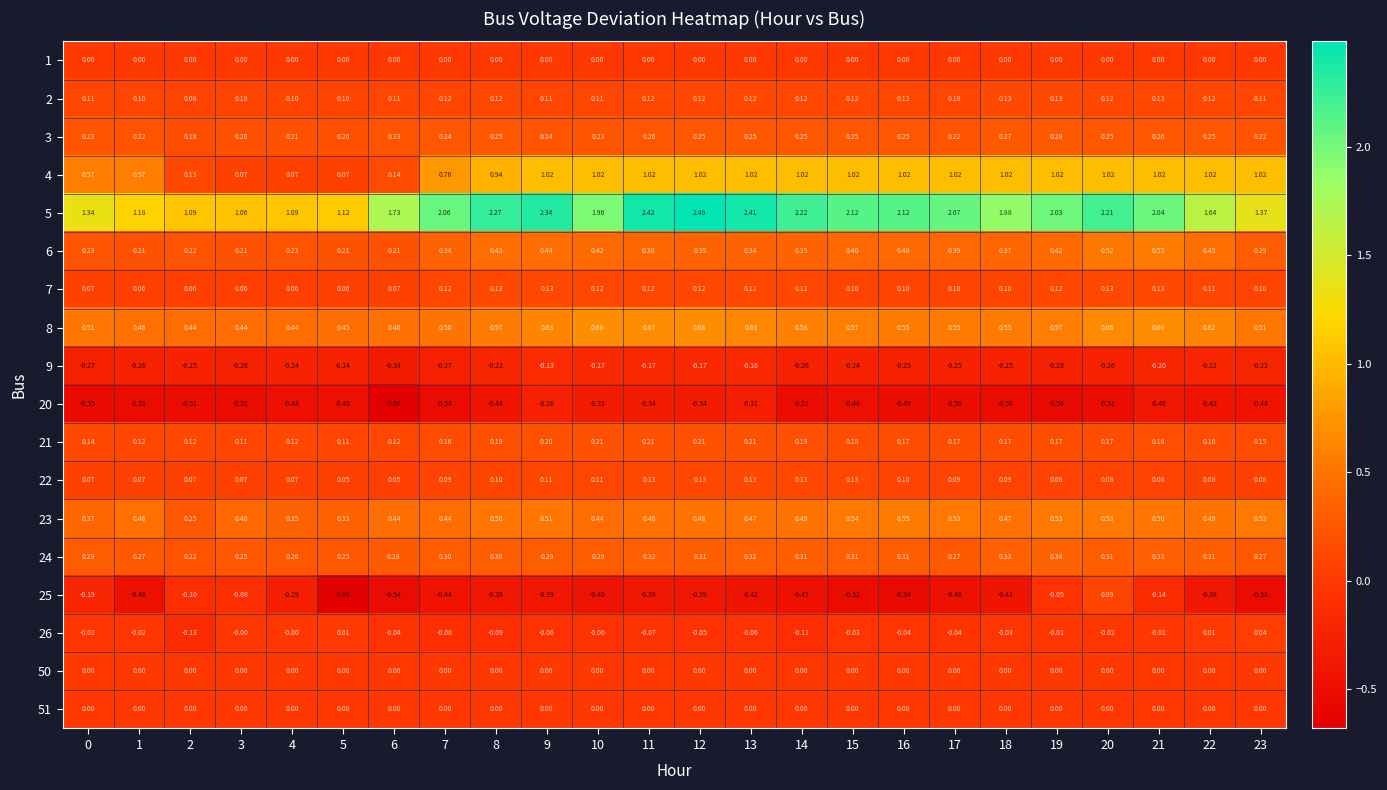

Is the value of 4 at 14 greater than the value of 1 at 2?

Yes